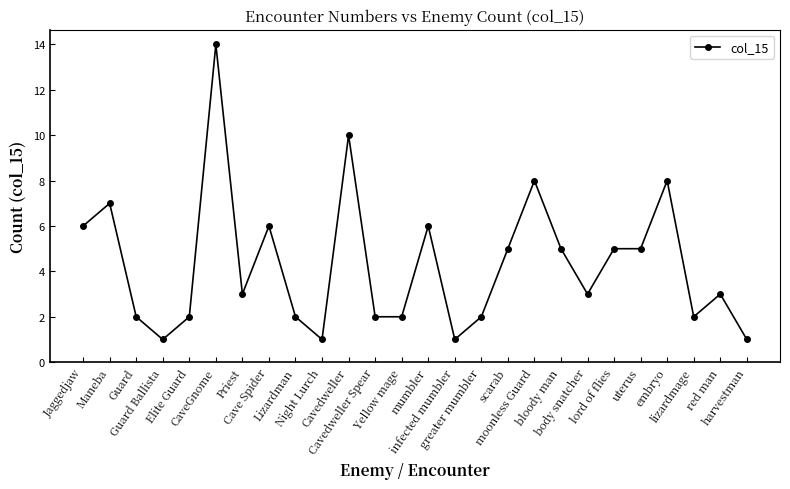

True or false: there are more than 1 points higher than both neighbors.

True